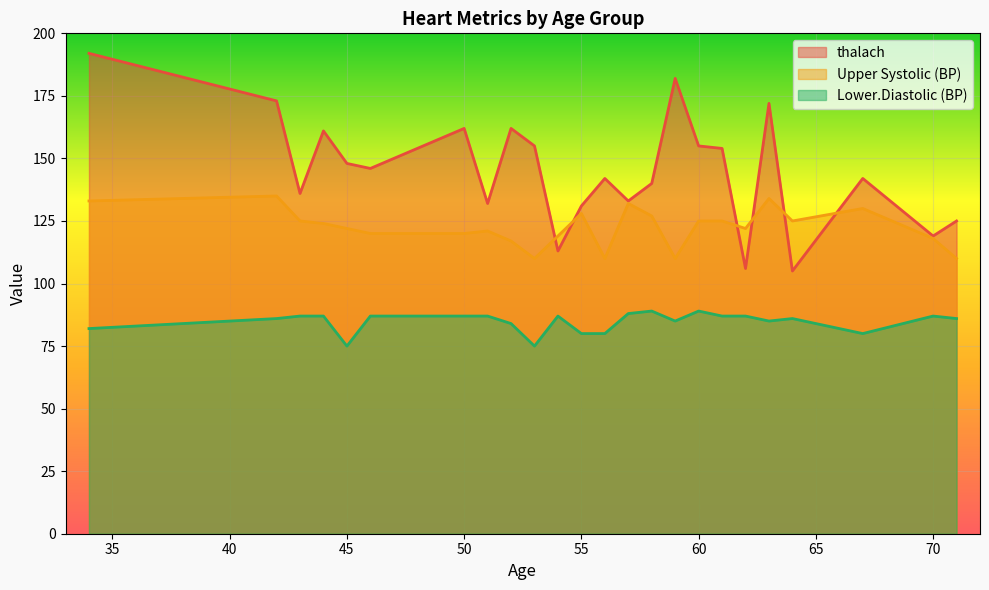

What is the sum of all Lower.Diastolic (BP) values?

2033